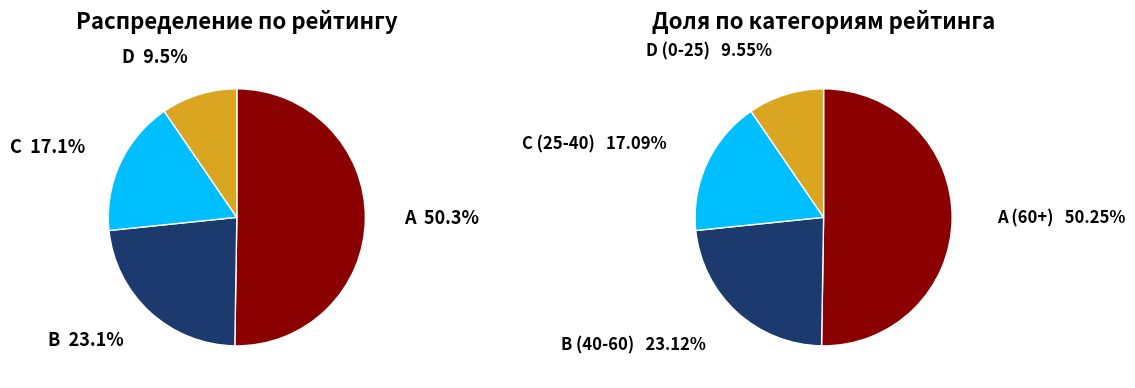

Is it true that D is 10% of the pie?

True